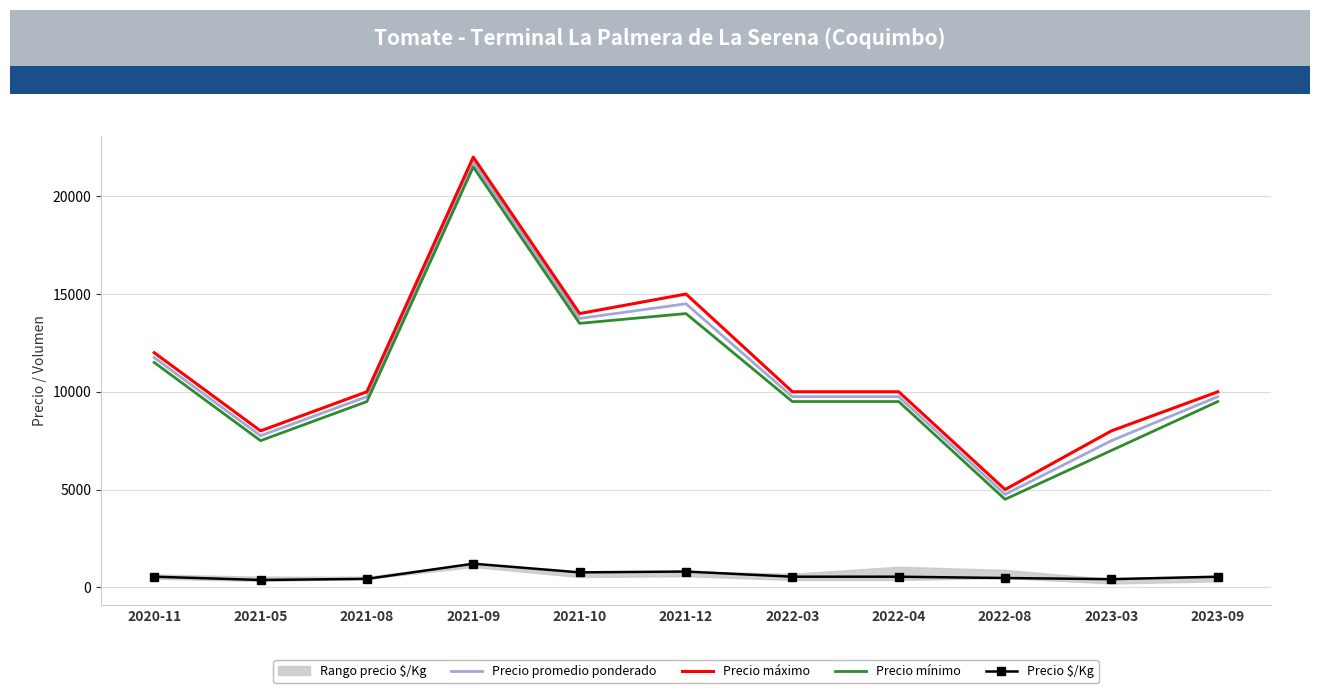

True or false: Precio $/Kg and Precio mínimo cross at least once.

False